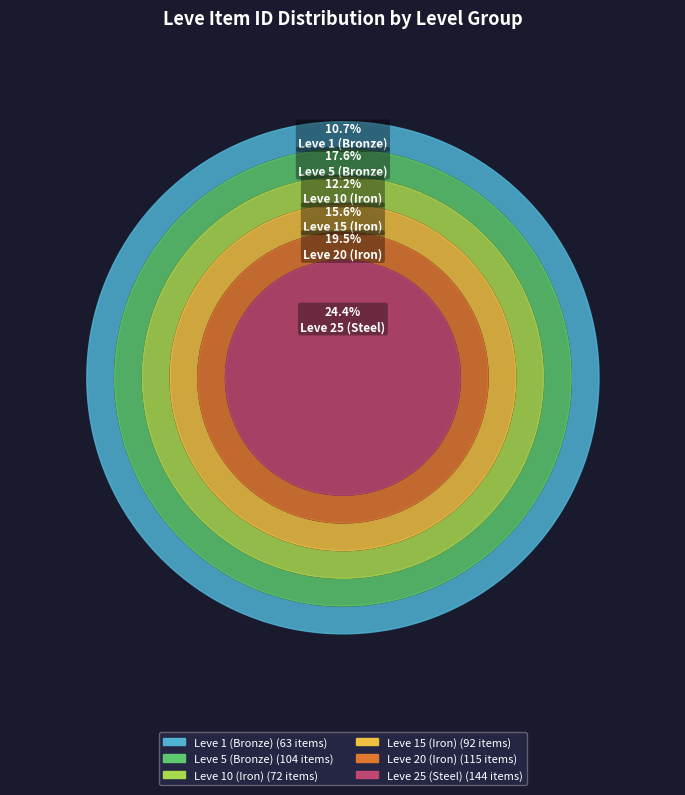

To the nearest percent, what is the difference between the Leve 20 (Iron) and Leve 5 (Bronze) slice percentages?

2%